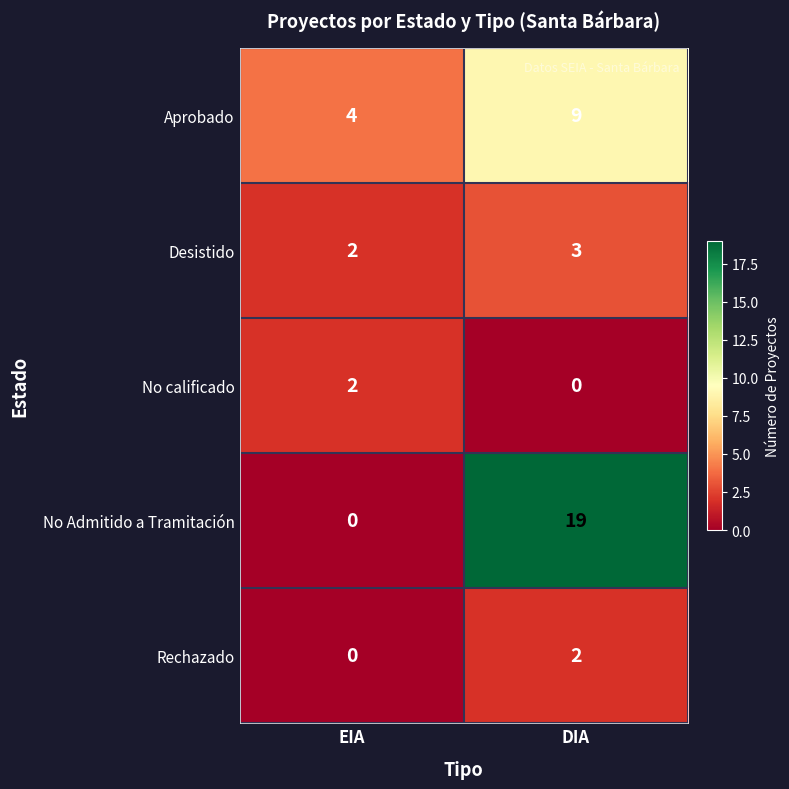

At how many categories does at least one series exceed 11?

1